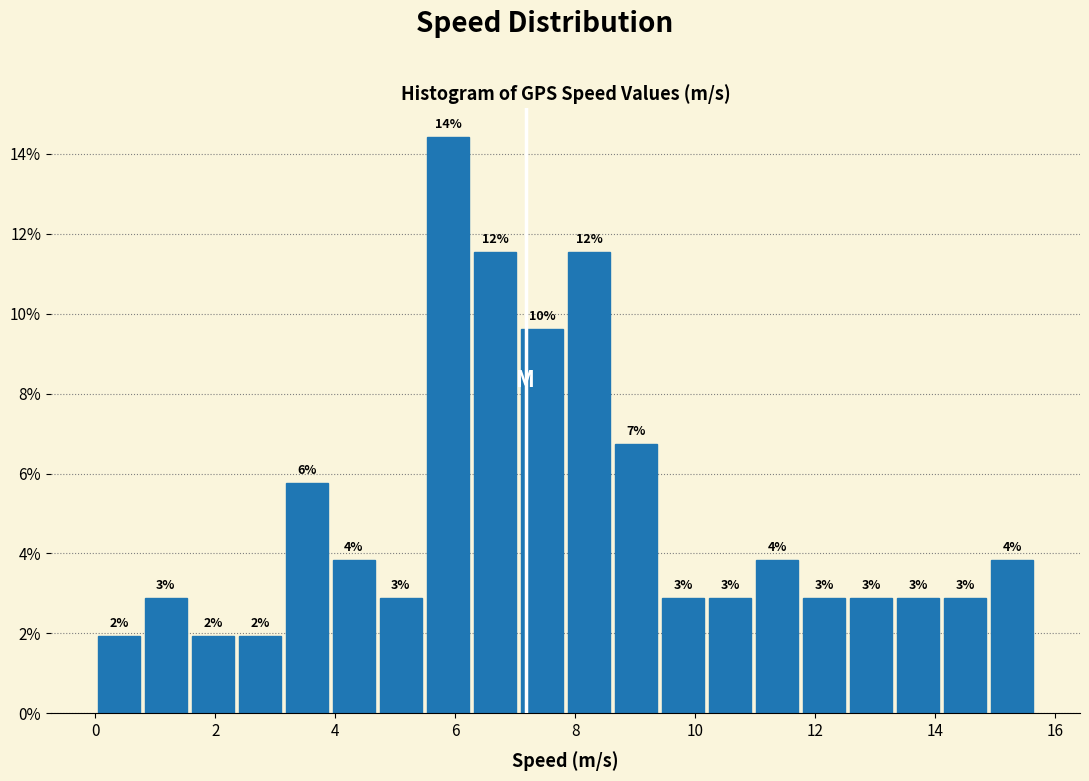

Read against the x-axis, roughly where is the centre of the tallest bar?

5.8